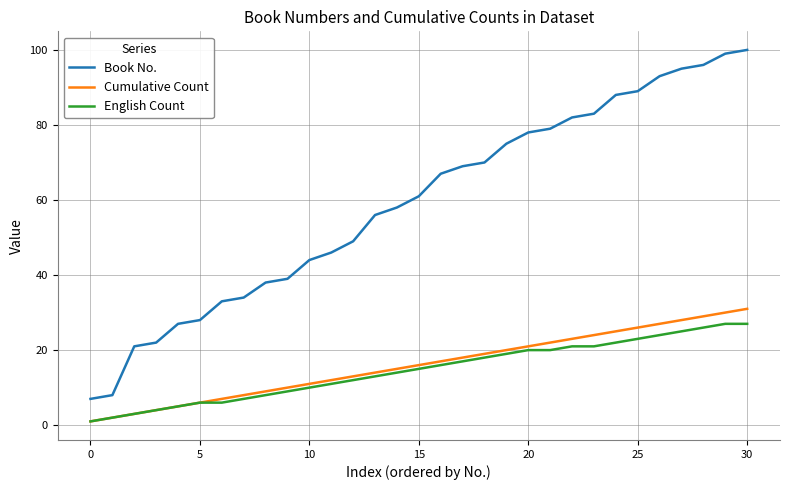

Which series has the largest total across all categories?

Book No.